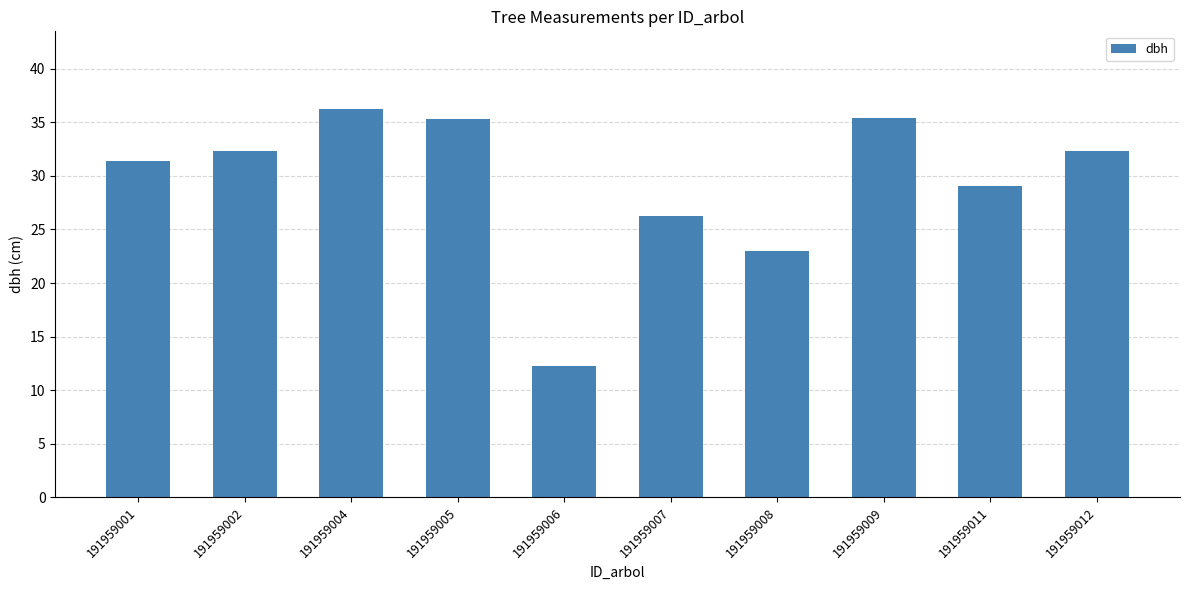

What is the value of the 8th bar from the left?

35.5